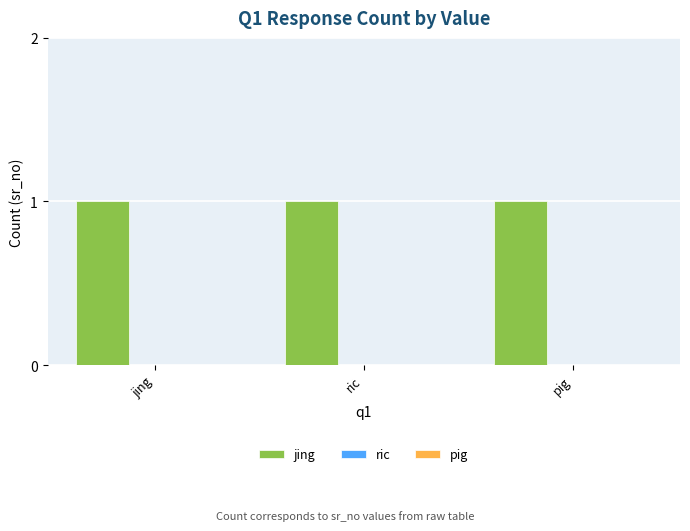

How many bars are there in total?

9